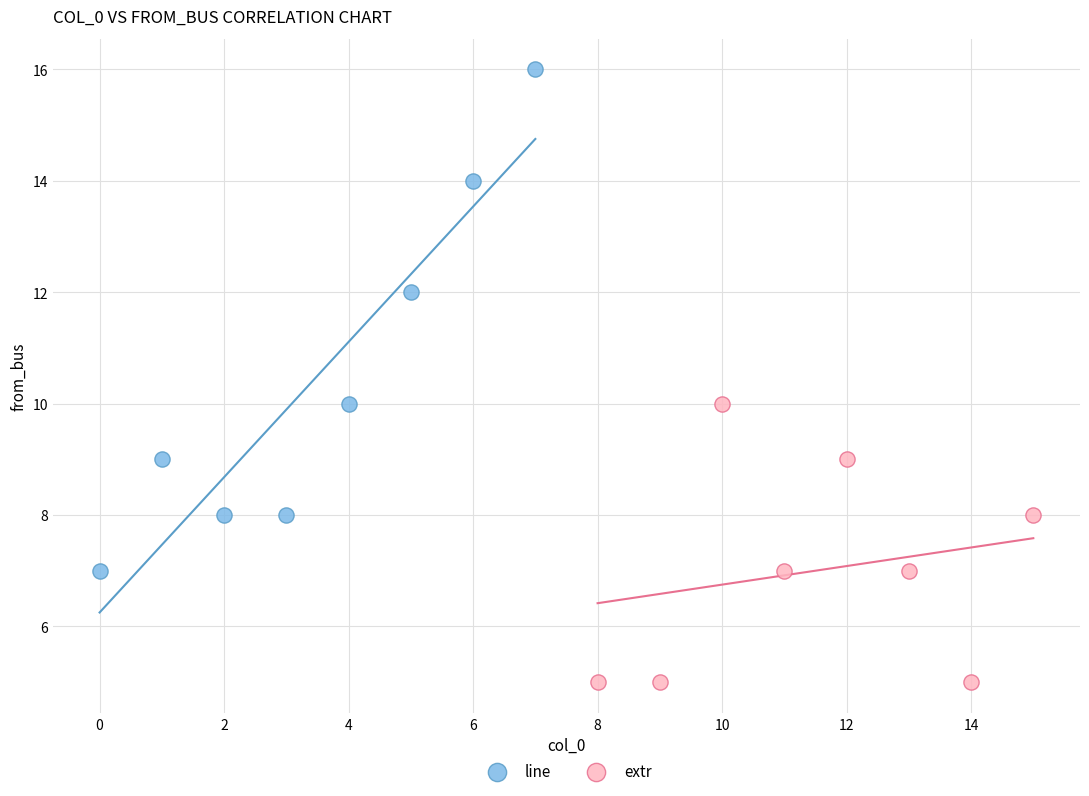

Which series has the largest Y range (max minus min)?

line